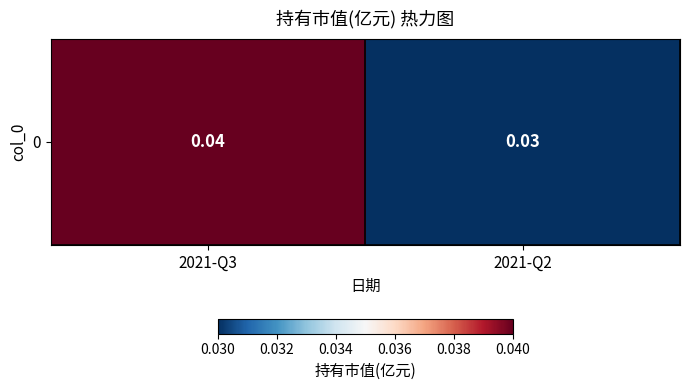

The chart shows a value of 0.0 at 2021-Q2. True or false?

False